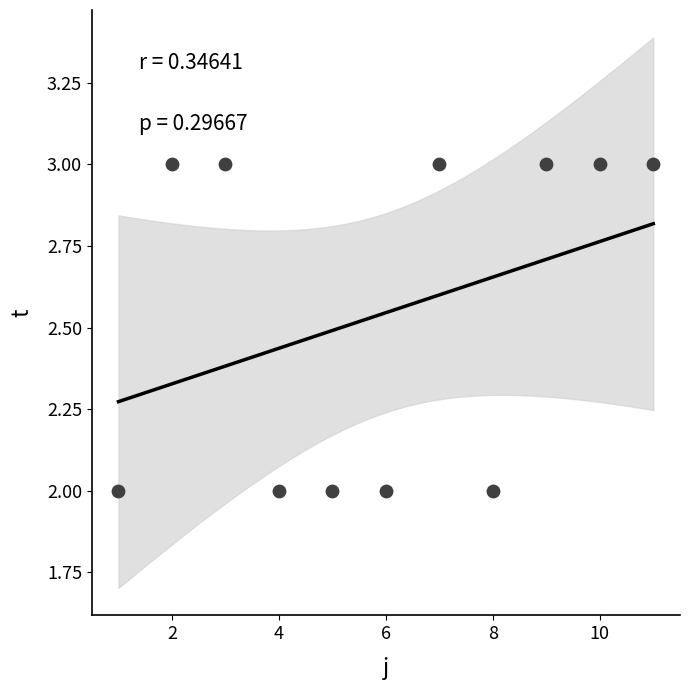

What is the average X value?

6